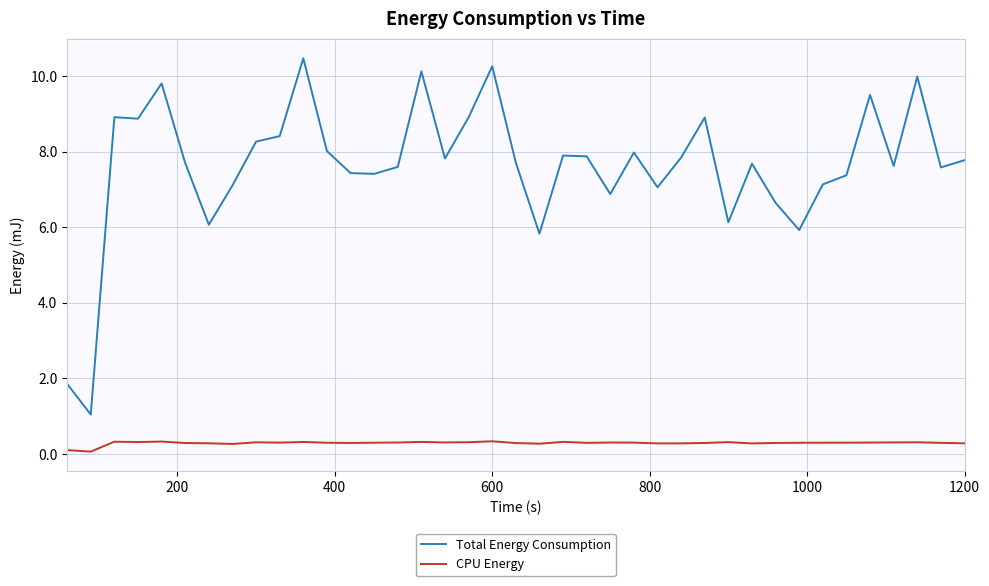

Which series has the largest range (max minus min)?

Total Energy Consumption